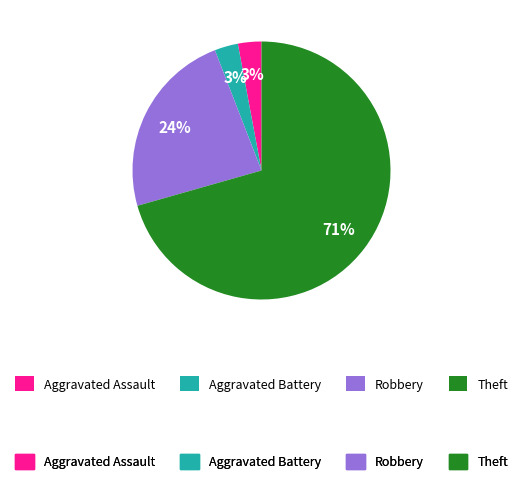

To the nearest percent, what is the average slice percentage?

25%